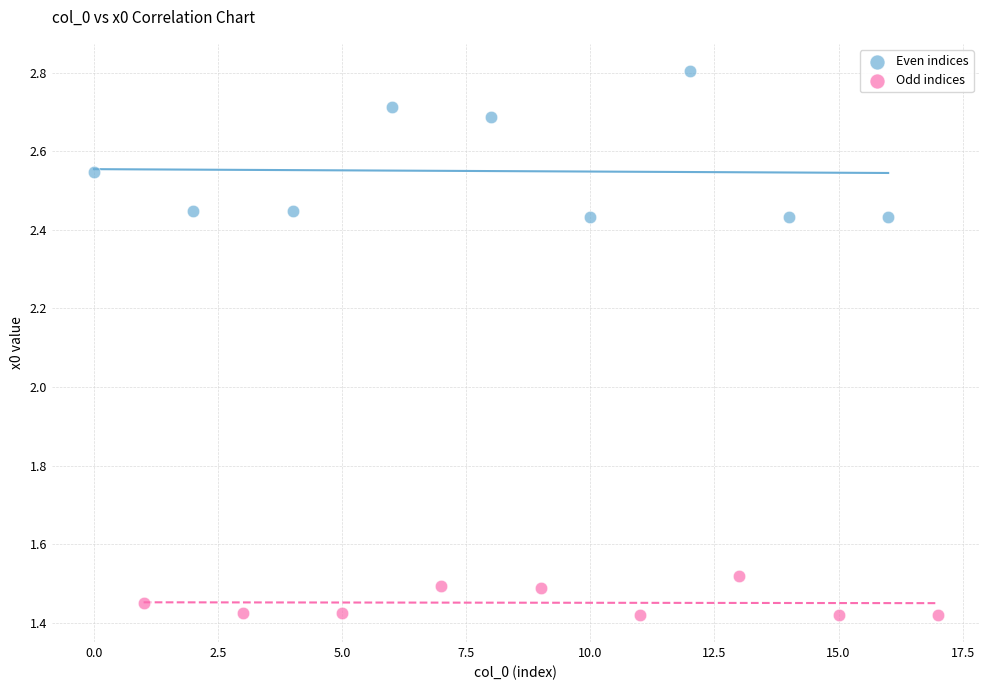

Which series reaches the maximum Y coordinate?

Even indices